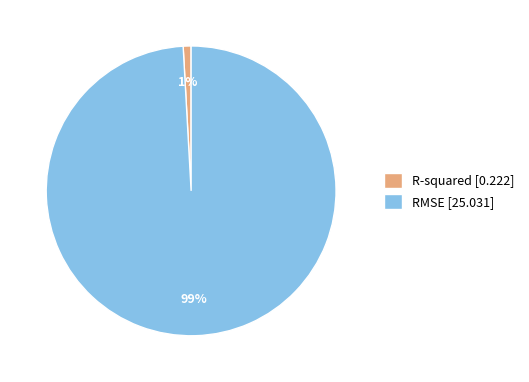

To the nearest percent, what portion does R-squared represent?

1%